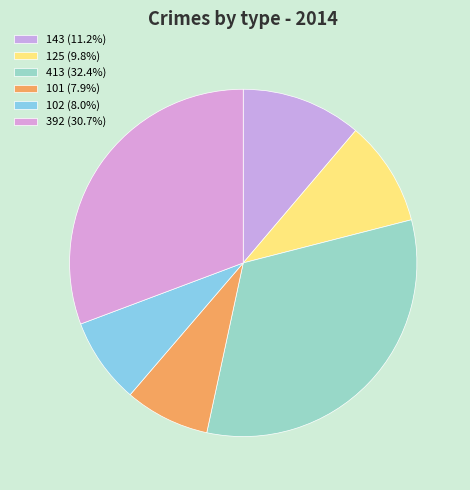

How many slices are in this pie chart?

6